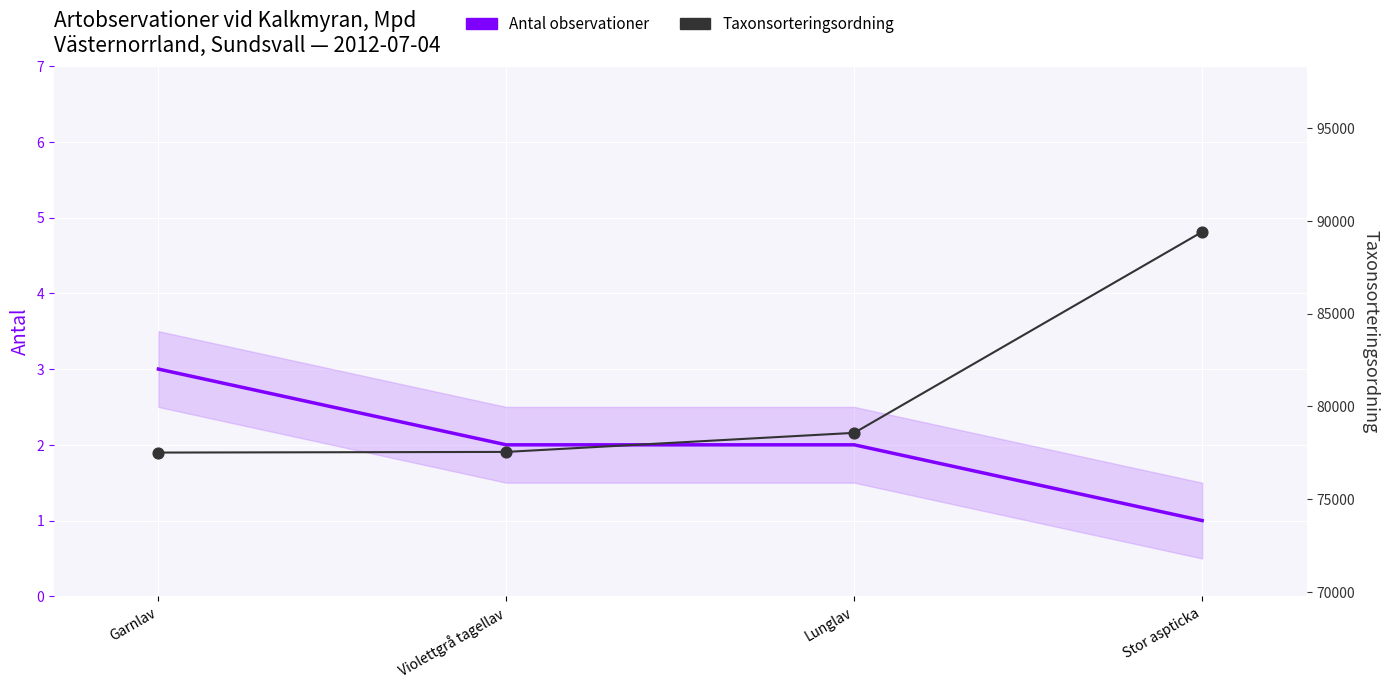

Which series reaches the minimum Y coordinate?

Antal observationer (area)